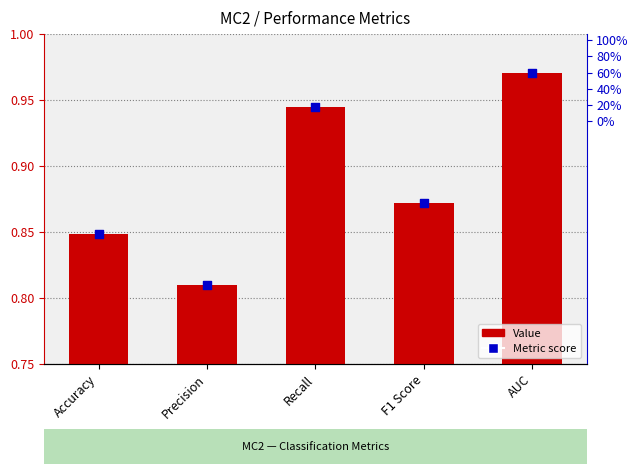

At how many categories does at least one series exceed 0?

5